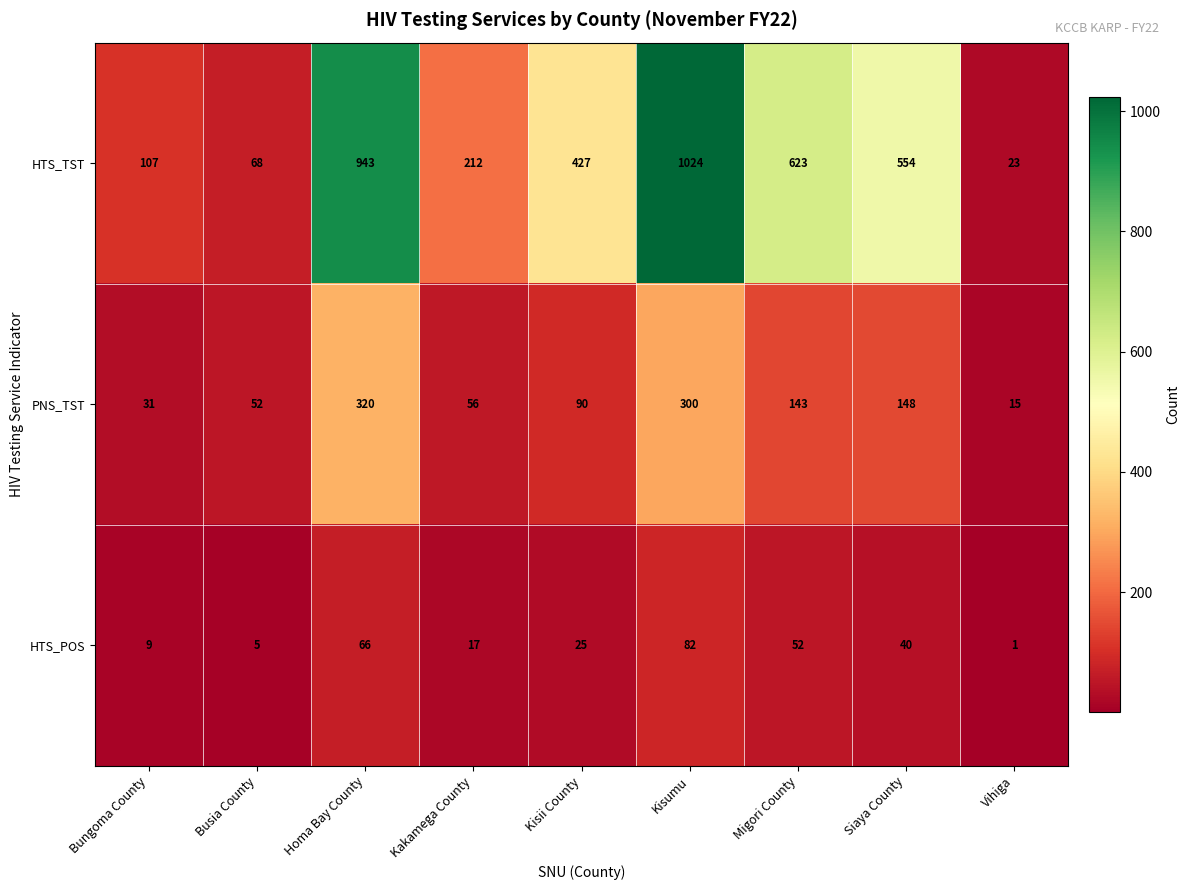

Reading left to right, what are all the values shown in this chart?

HTS_TST: 107	68	943	212	427	1024	623	554	23
PNS_TST: 31	52	320	56	90	300	143	148	15
HTS_POS: 9	5	66	17	25	82	52	40	1